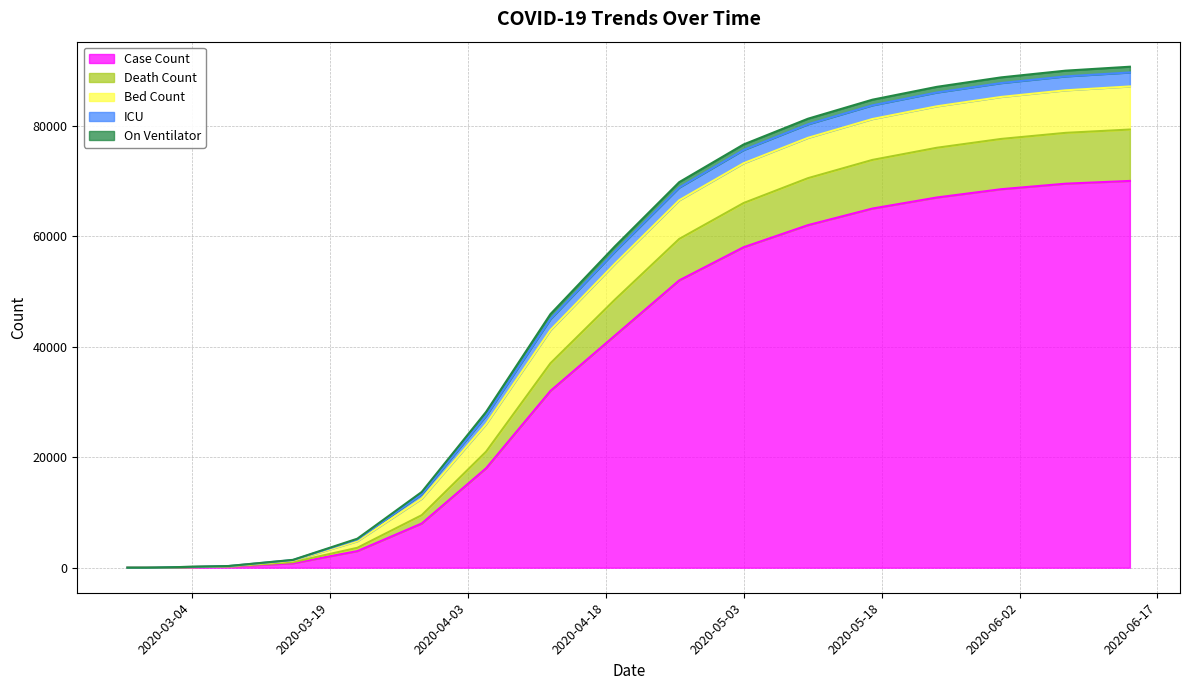

True or false: ICU has a value of 1500 at 2020-04-05.

True